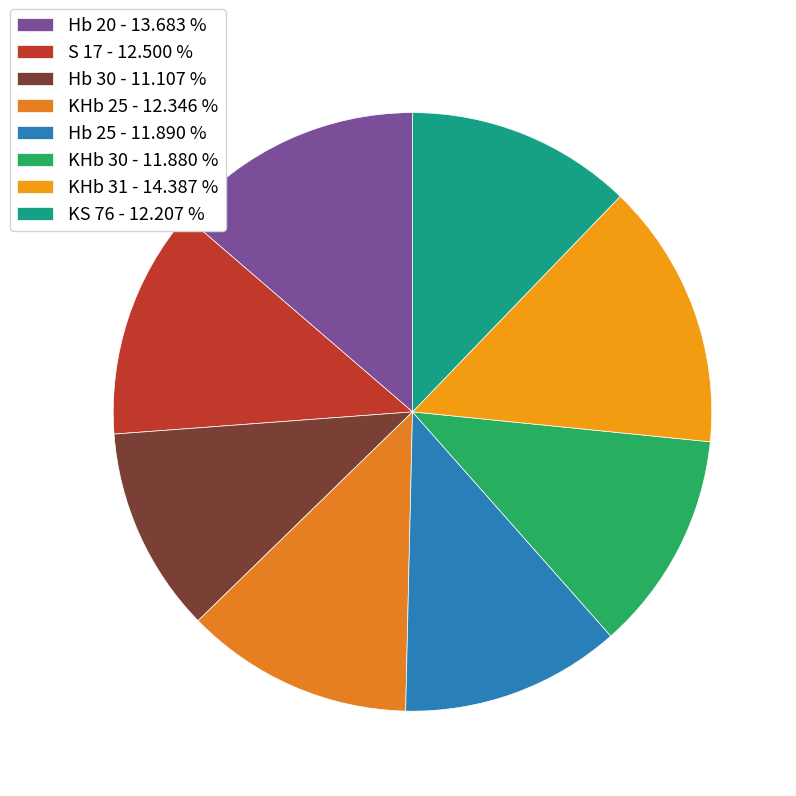

What is the ratio of the value at S 17 to the value at KHb 31?

0.9